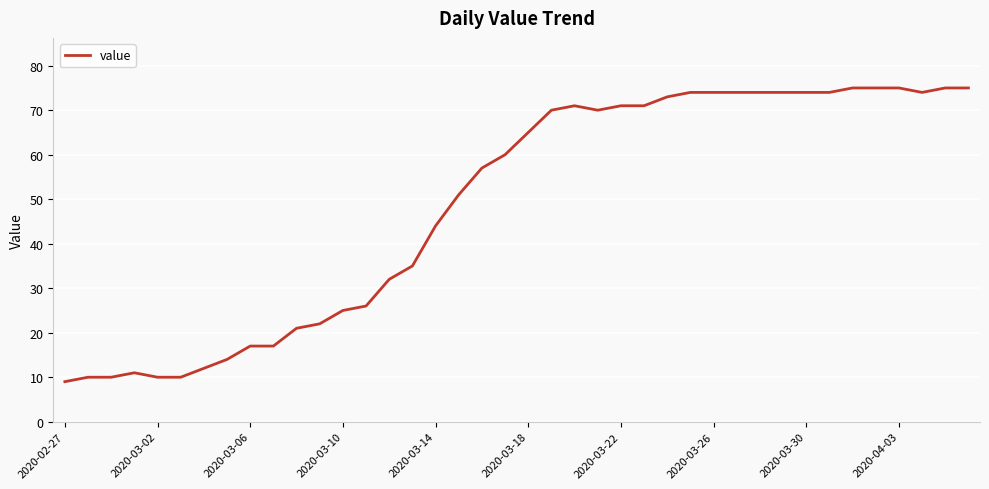

Does the chart display data point markers on the line(s)?

No